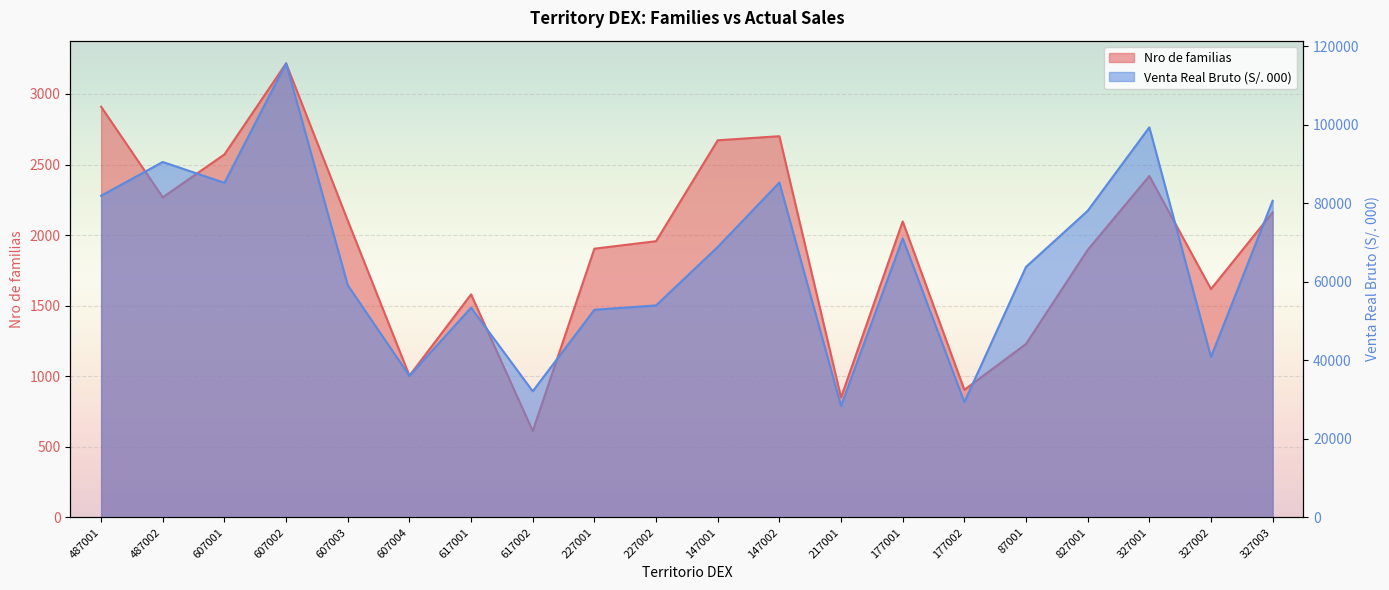

How many distinct data groups are displayed?

2